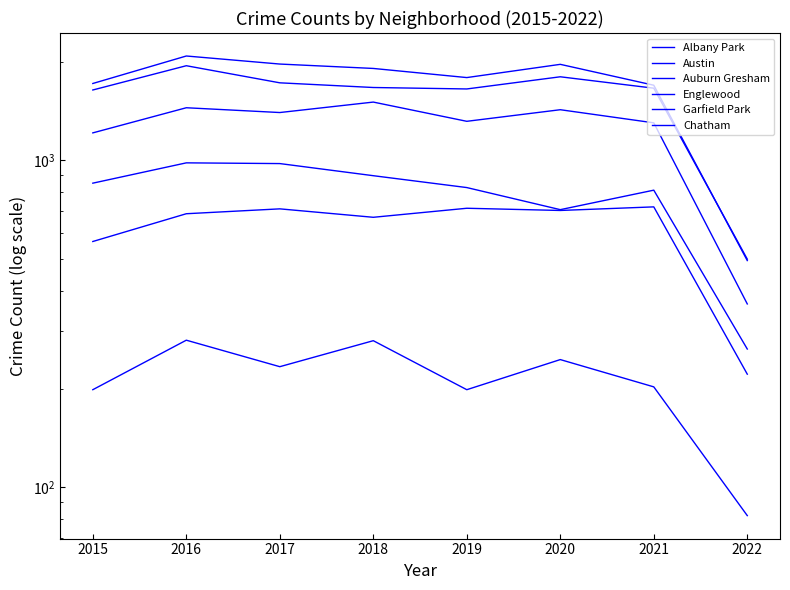

What is the value of the Englewood point at the 5th from the left?

1654